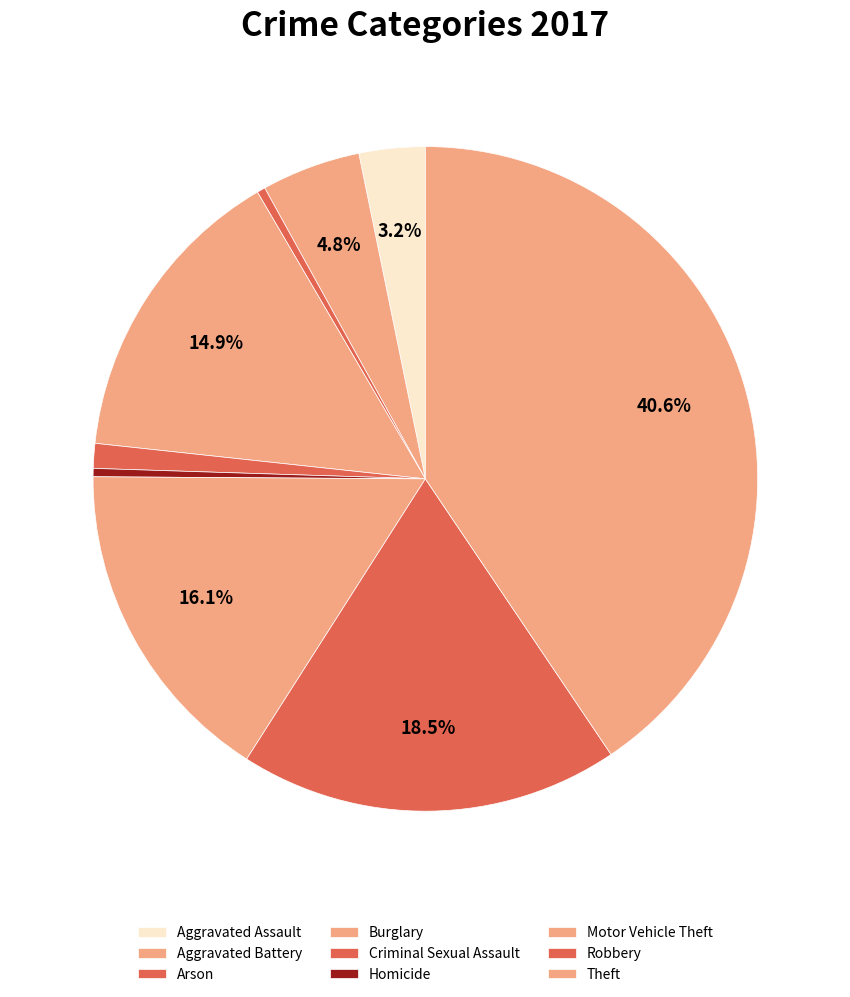

How many slices are in this pie chart?

9